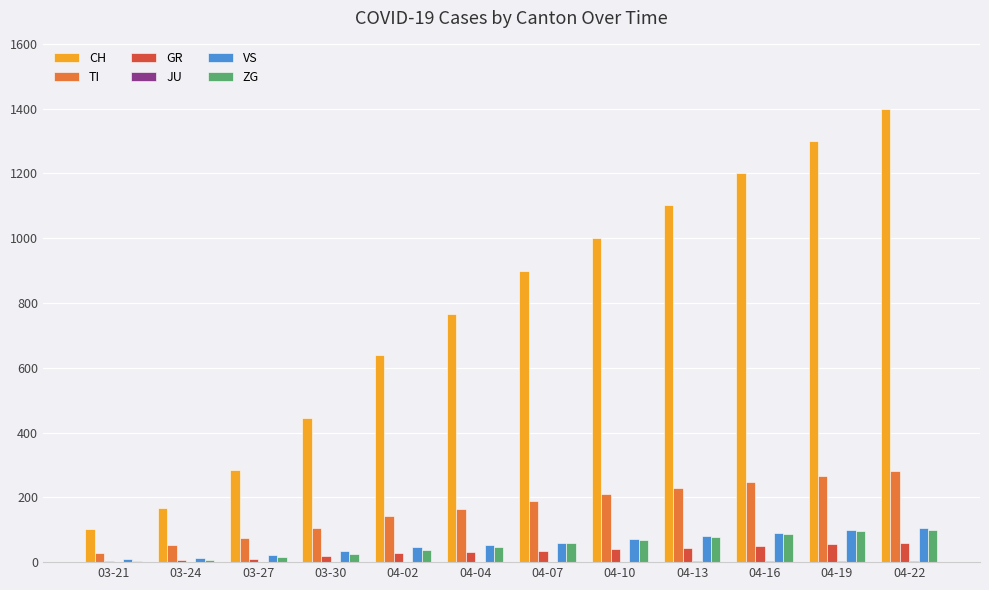

At which category does the chart reach its peak across all series?

04-22